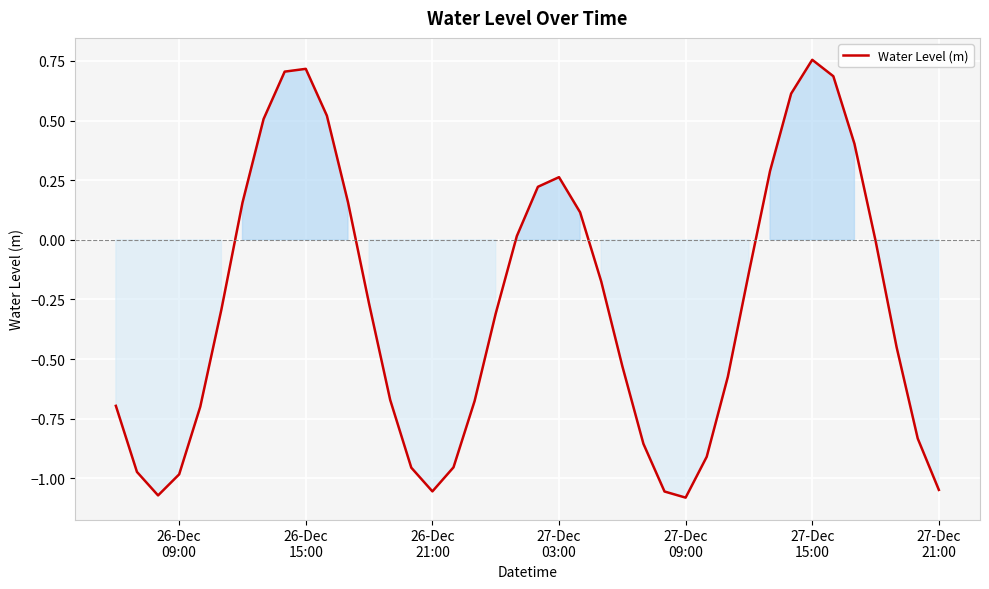

What is the difference between the maximum and minimum values?

1.8